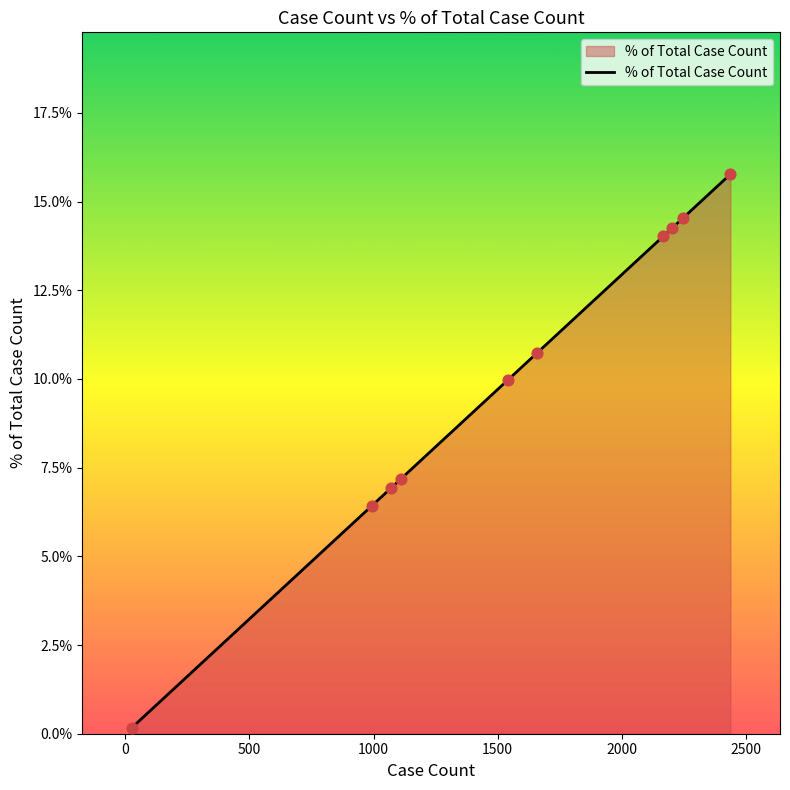

What is the difference between the maximum and minimum values?

15.6